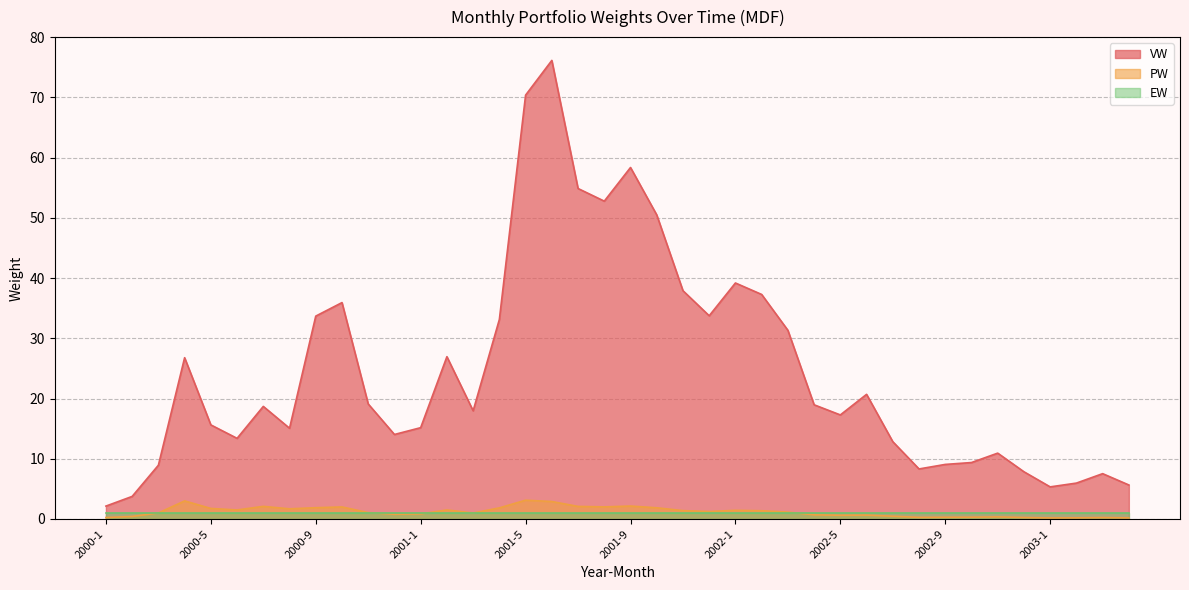

What position from the right is 19?

21